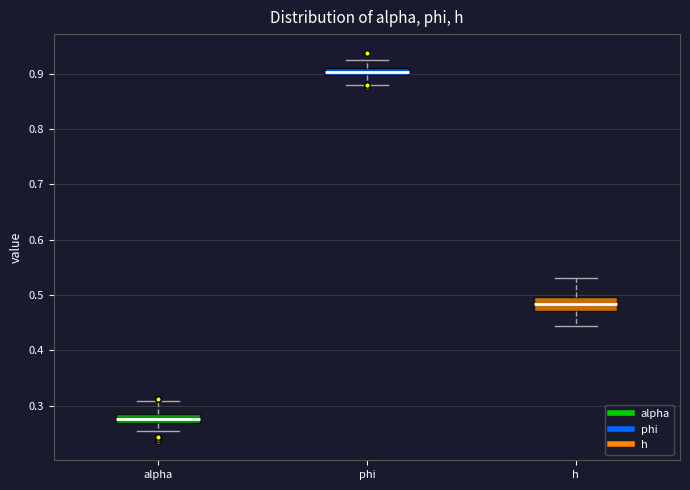

Which box has the lowest median line?

alpha